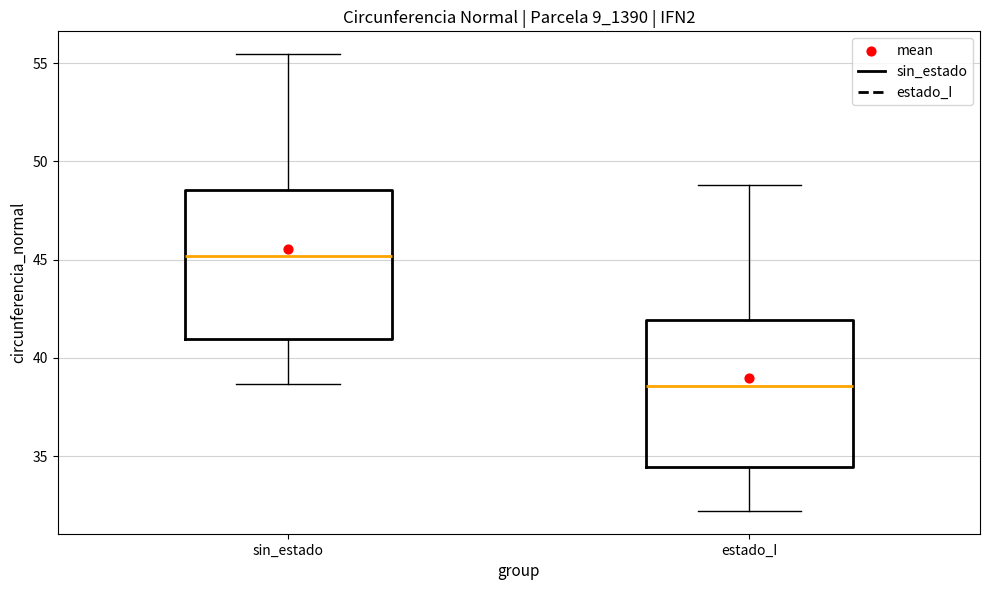

Which box's median line is the highest?

sin_estado